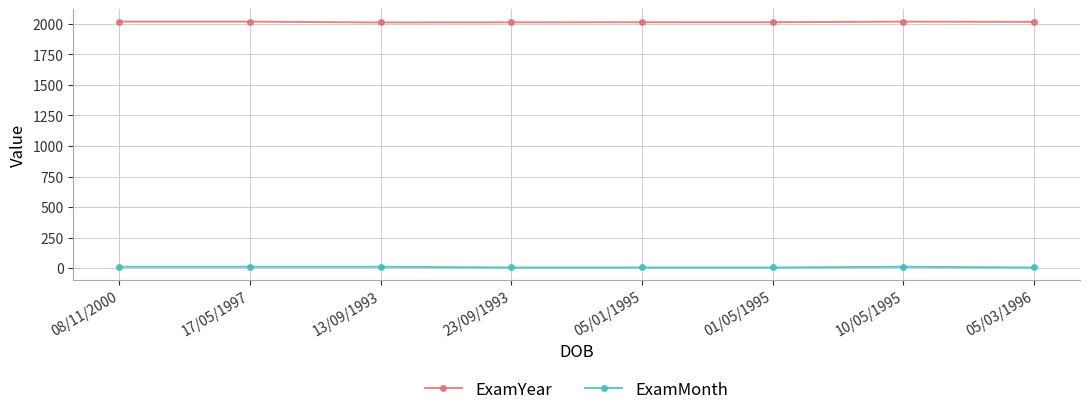

What is the smallest value displayed?

6